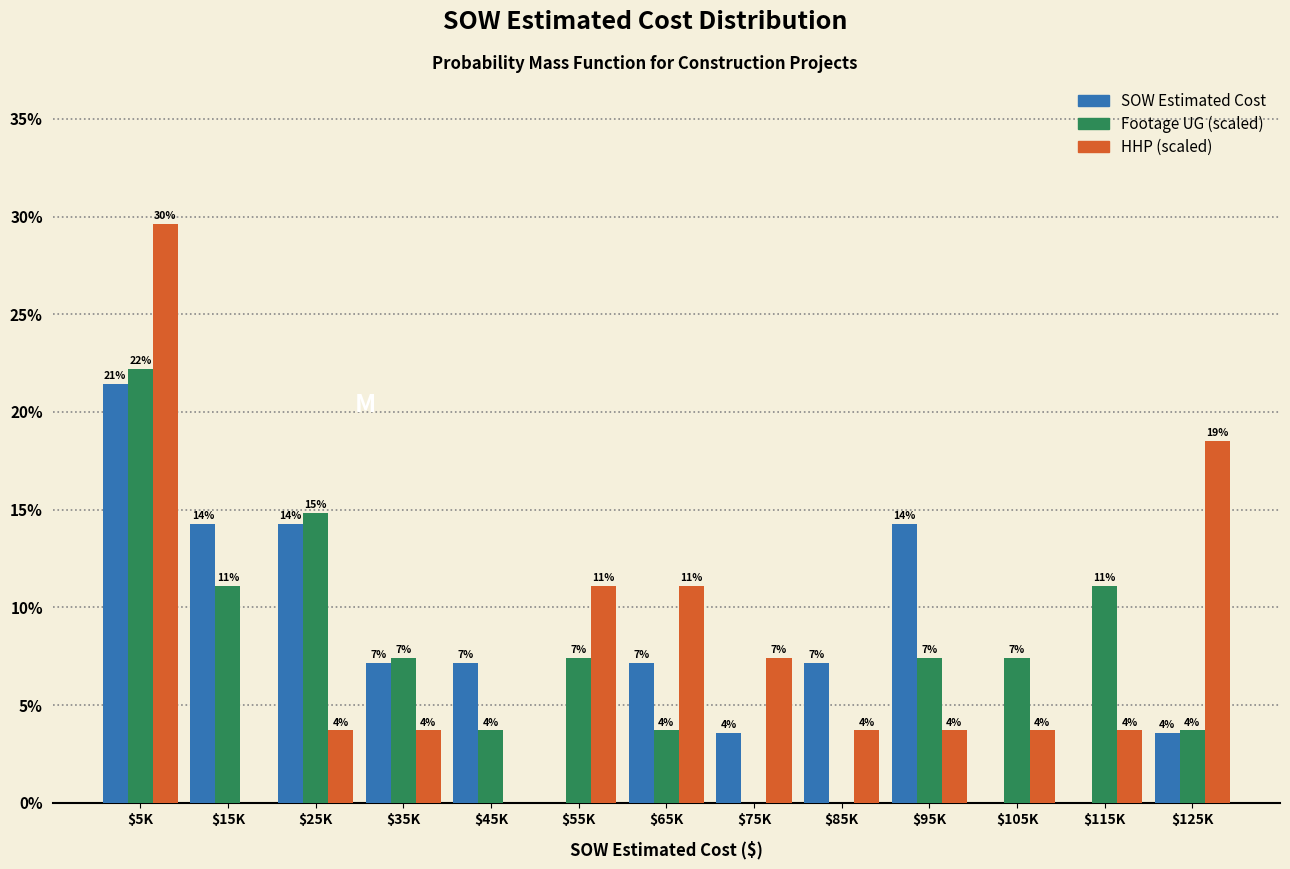

Are the bars horizontal?

No